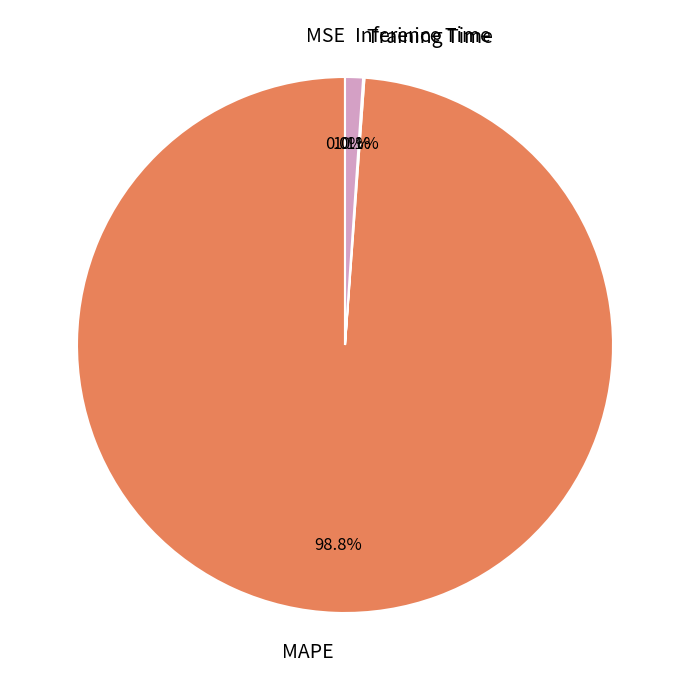

Do Inference Time and MAPE together represent more than half of the pie?

Yes